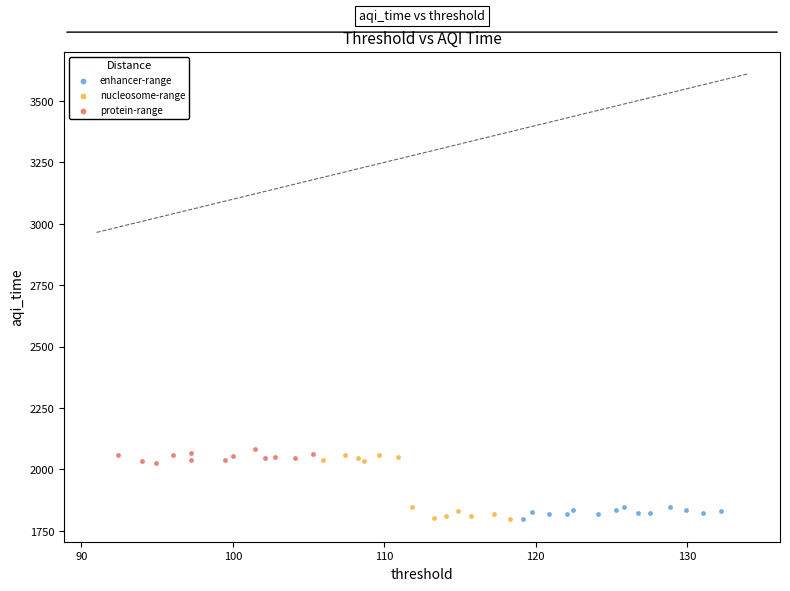

Which series has the largest Y range (max minus min)?

nucleosome-range